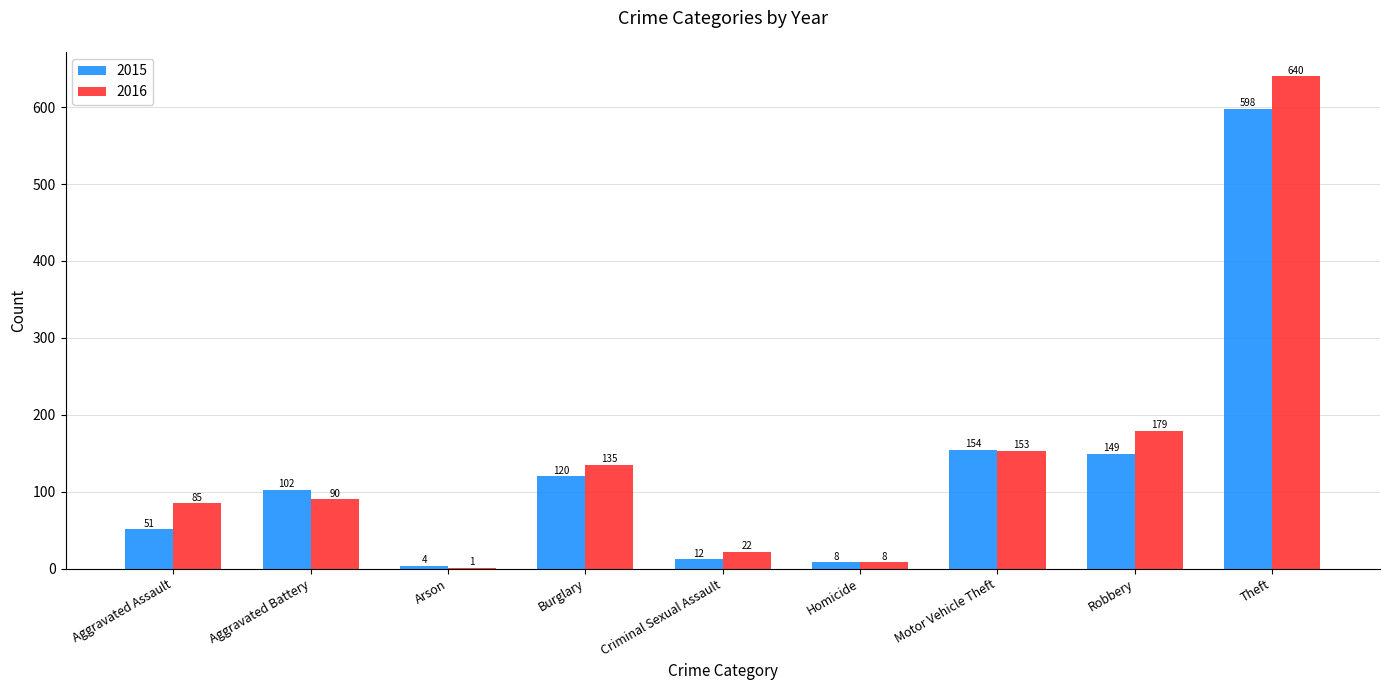

What is the sum of the 2016 values at Burglary and Arson?

136